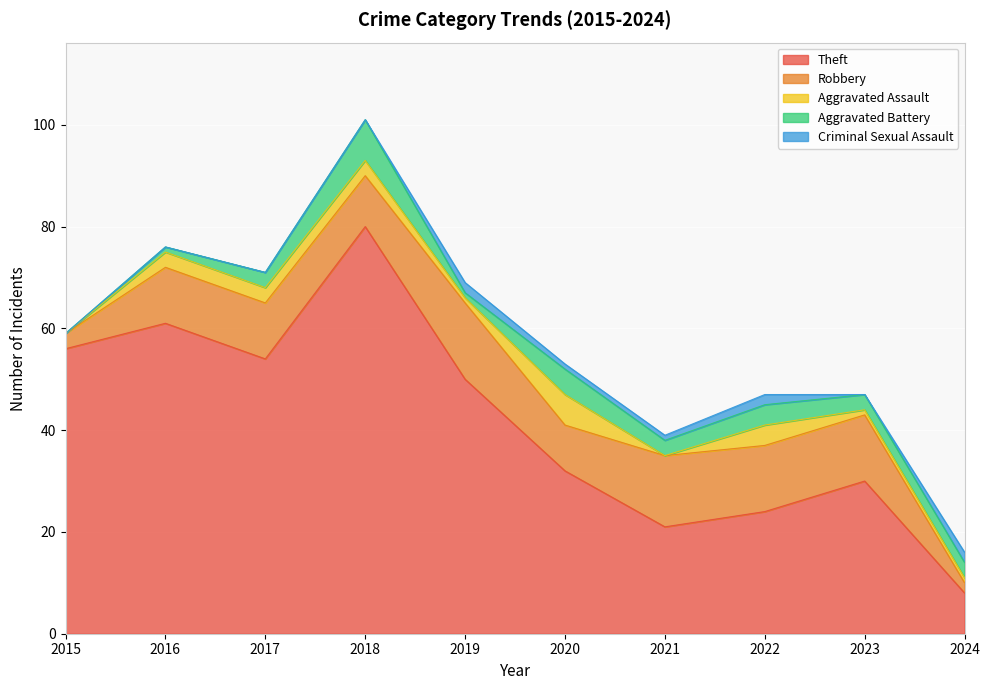

Reading left to right, list all the values displayed in this chart.

Theft: 56	61	54	80	50	32	21	24	30	8
Robbery: 3	11	11	10	15	9	14	13	13	2
Aggravated Assault: 0	3	3	3	1	6	0	4	1	1
Aggravated Battery: 0	1	3	8	1	5	3	4	3	3
Criminal Sexual Assault: 0	0	0	0	2	1	1	2	0	2